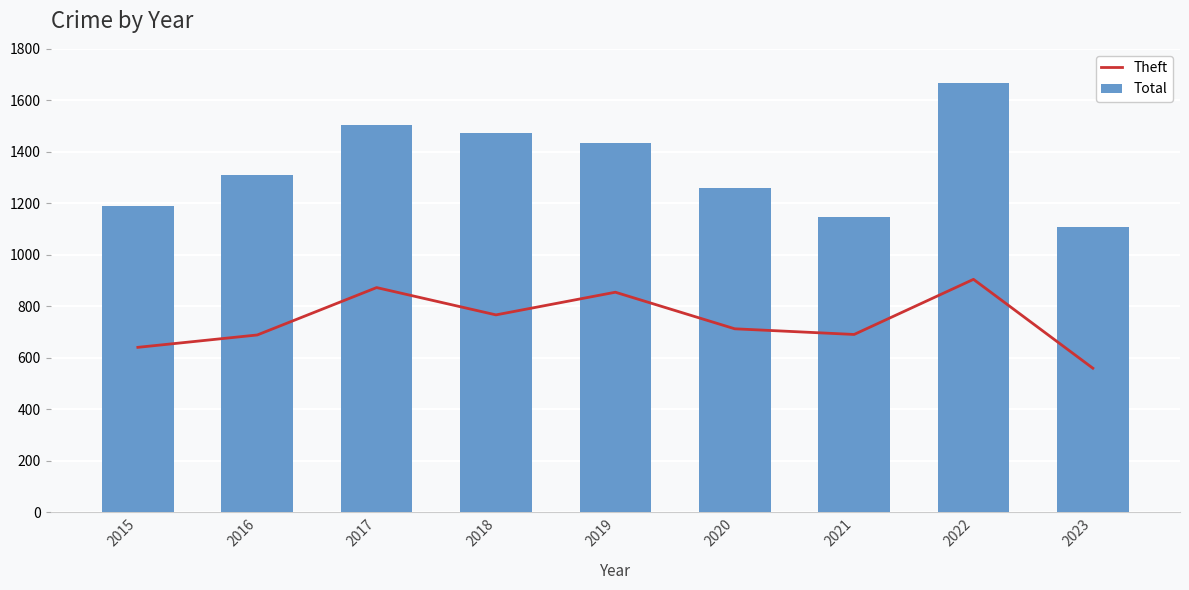

What is the sum of the Total values at 2021 and 2015?

2338